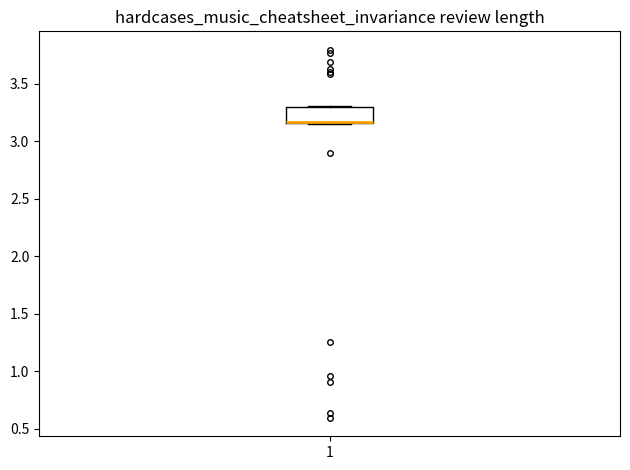

Transcribe this box plot: give where the median line is, the range the box spans, and where the two whiskers end, as read against the y-axis. The values are not printed on the chart, so give them approximately, as read against the axis.

median 3.15 (drawn on the box's lower edge), box 3.15 to 3.30, whiskers 3.15 to 3.30 (just above the box's upper edge)